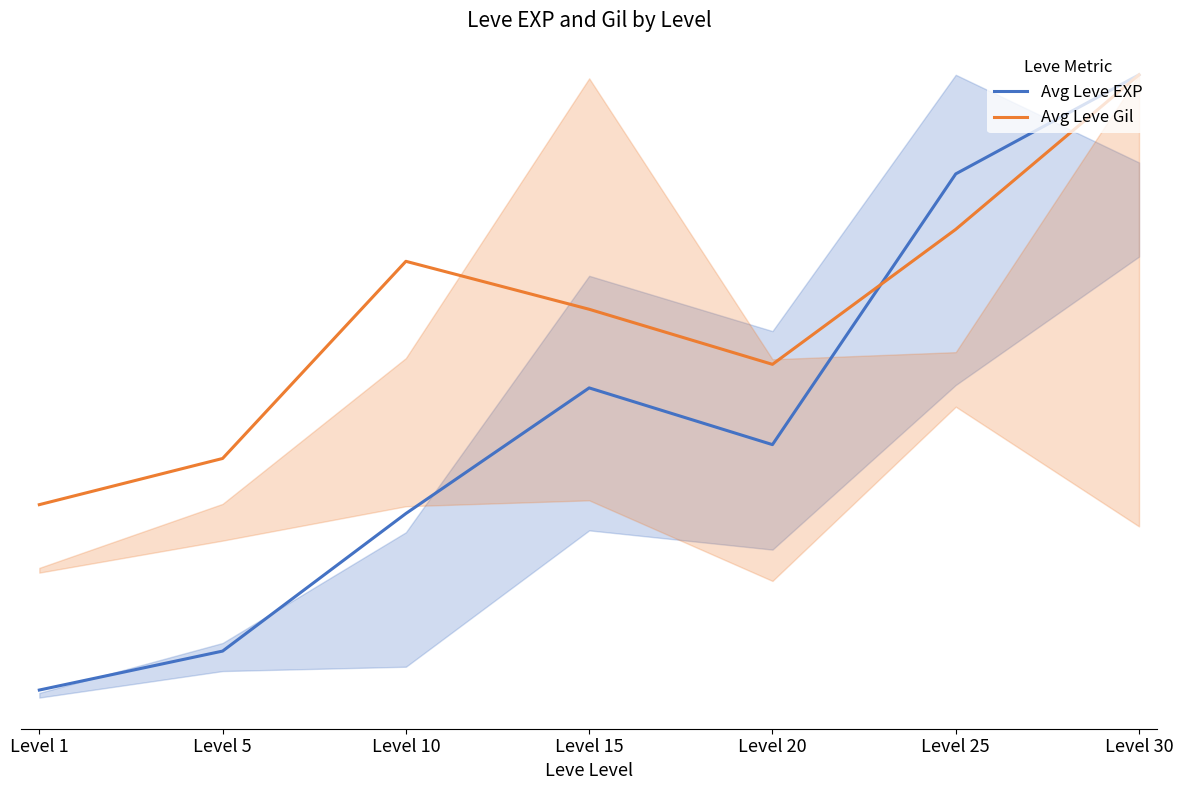

Does the chart display data point markers on the line(s)?

No